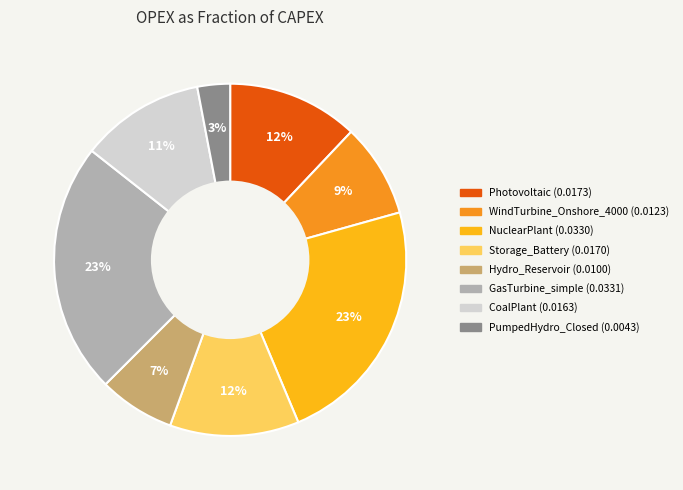

To the nearest percent, what percentage of the pie is GasTurbine_simple?

23%